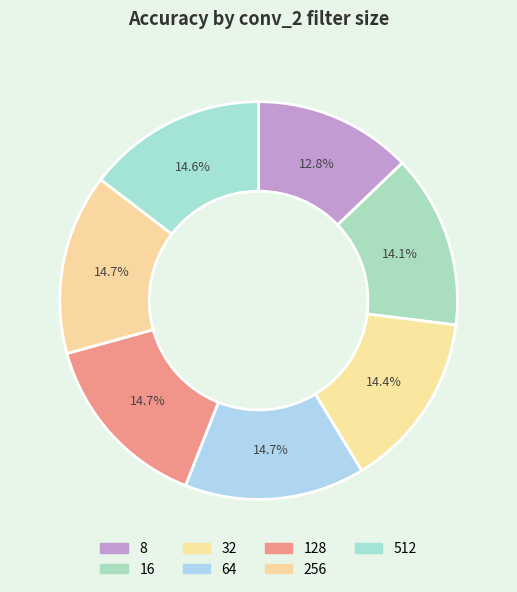

Which category has the biggest portion of the pie?

128